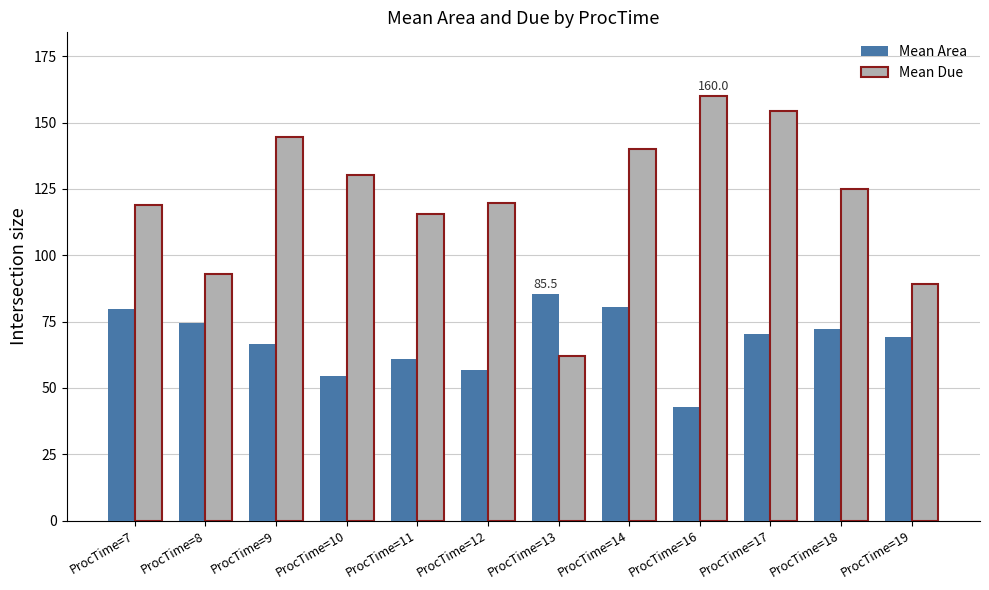

Where is Mean Due nearest to the value 111?

ProcTime=11